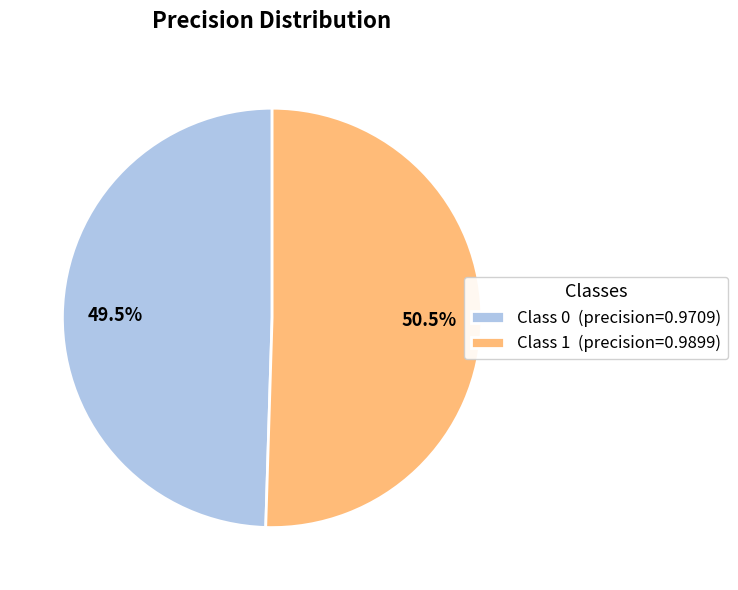

Is the sum of Class 0 (precision=0.9709) and Class 1 (precision=0.9899) greater than half?

Yes